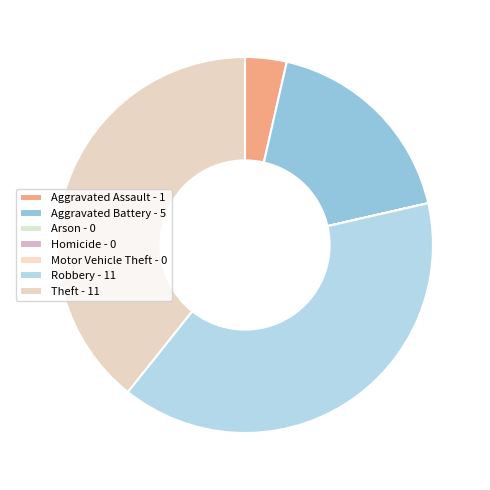

Is Motor Vehicle Theft the majority of the pie?

No